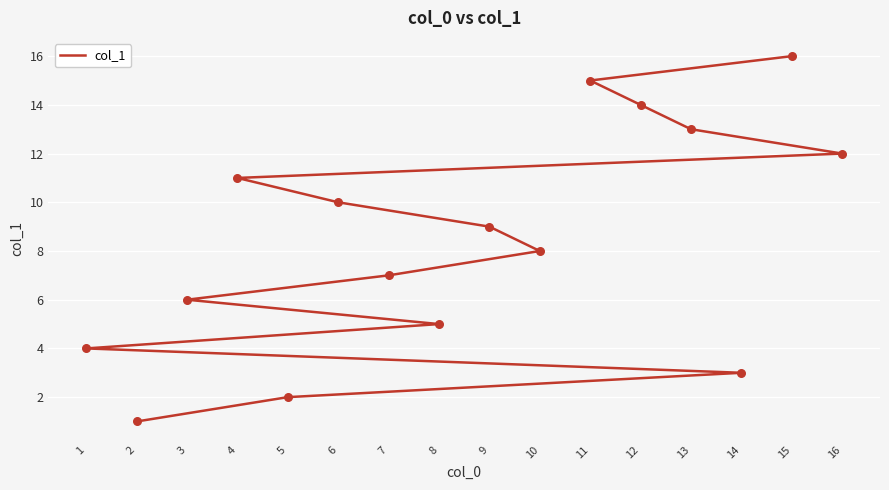

Which has a higher value, 2 or 7?

7